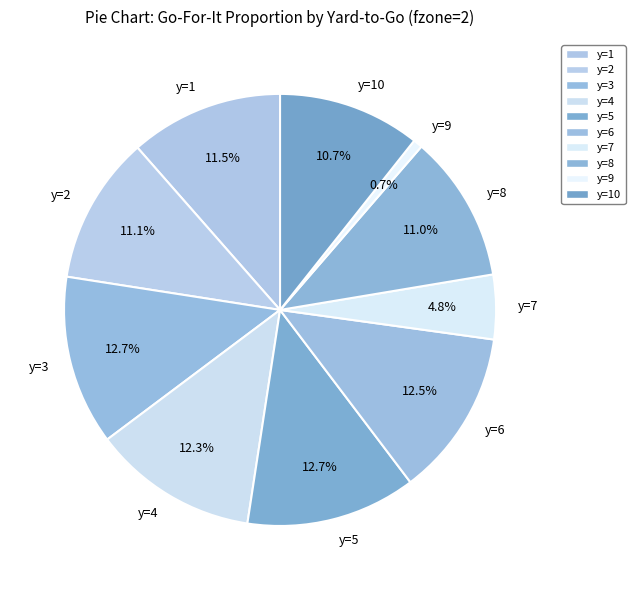

Combined, do y=10 and y=4 account for over 50%?

No